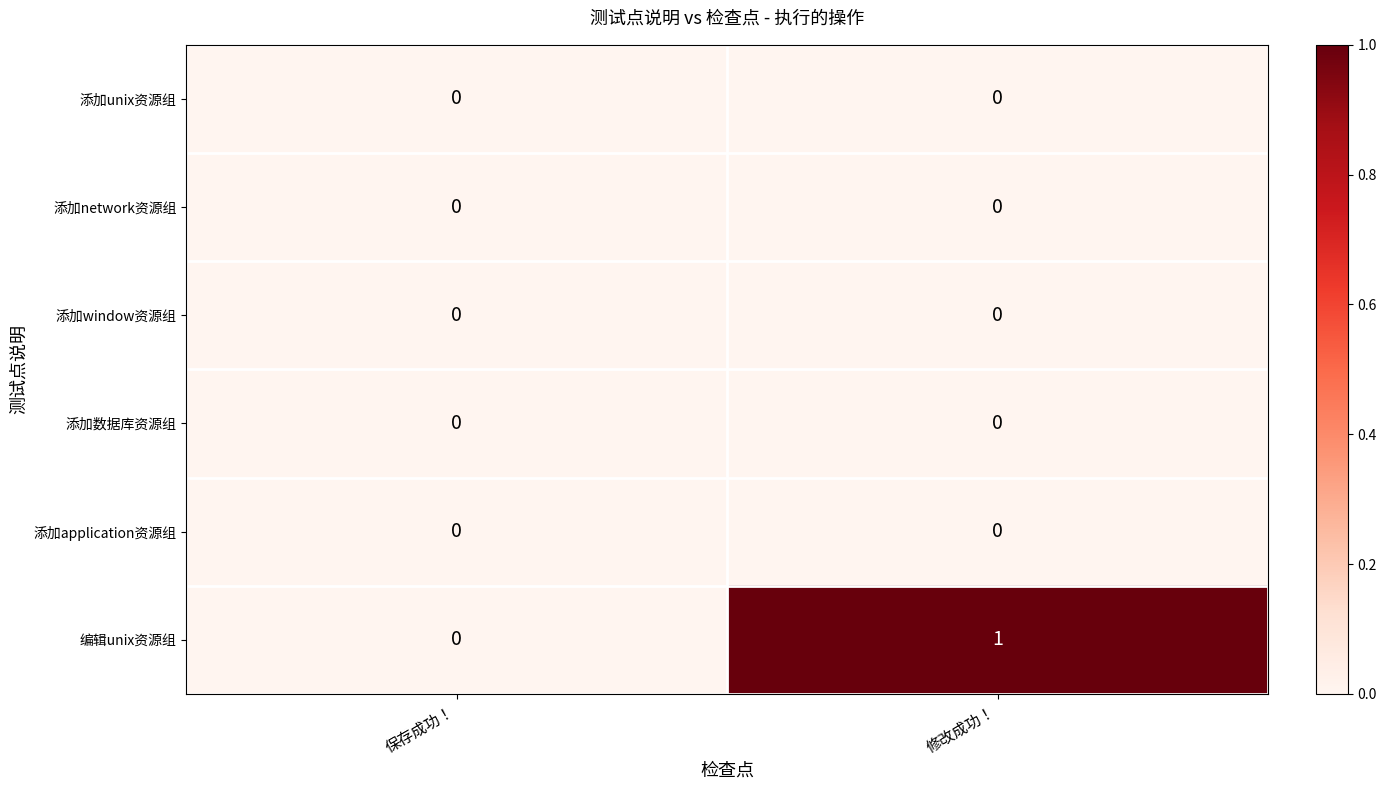

How many series are shown in this chart?

6